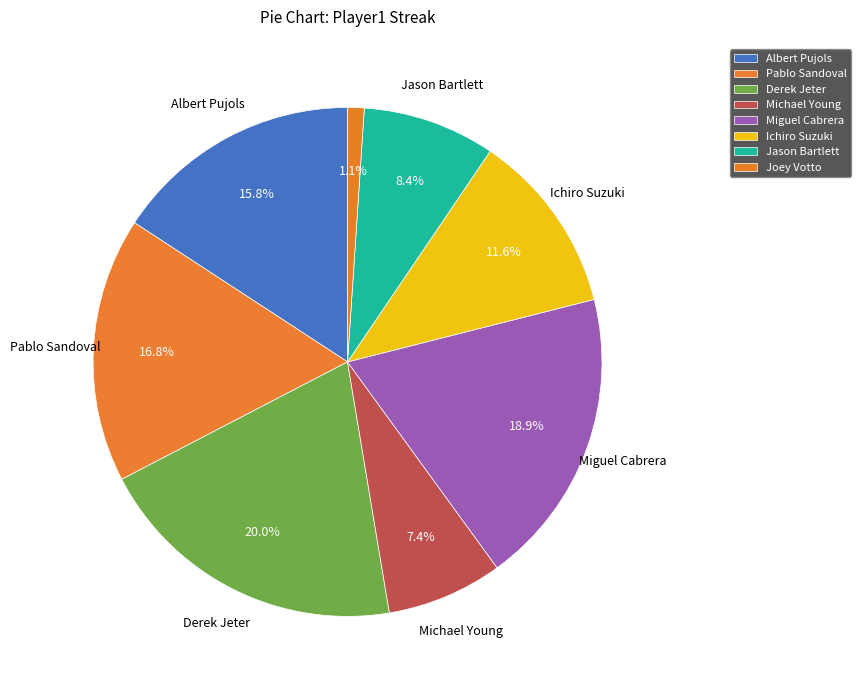

How many slices are in this pie chart?

8